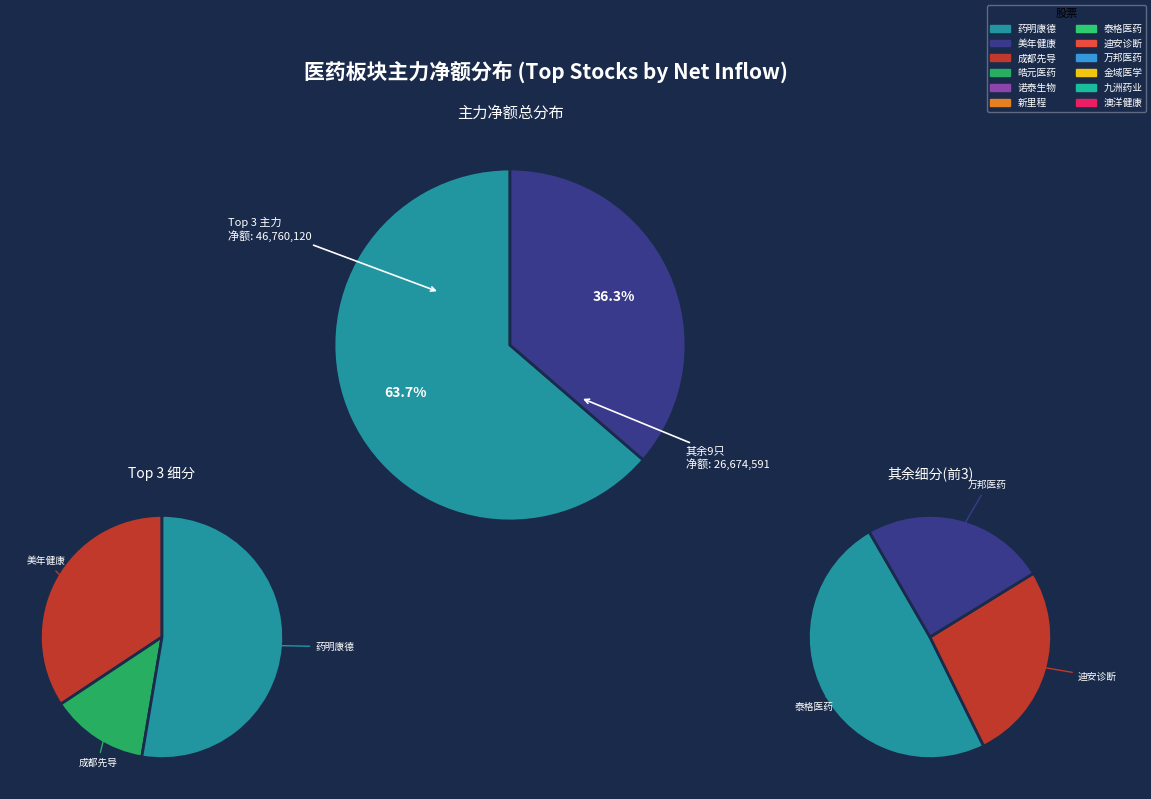

How many segments does this pie chart have?

12